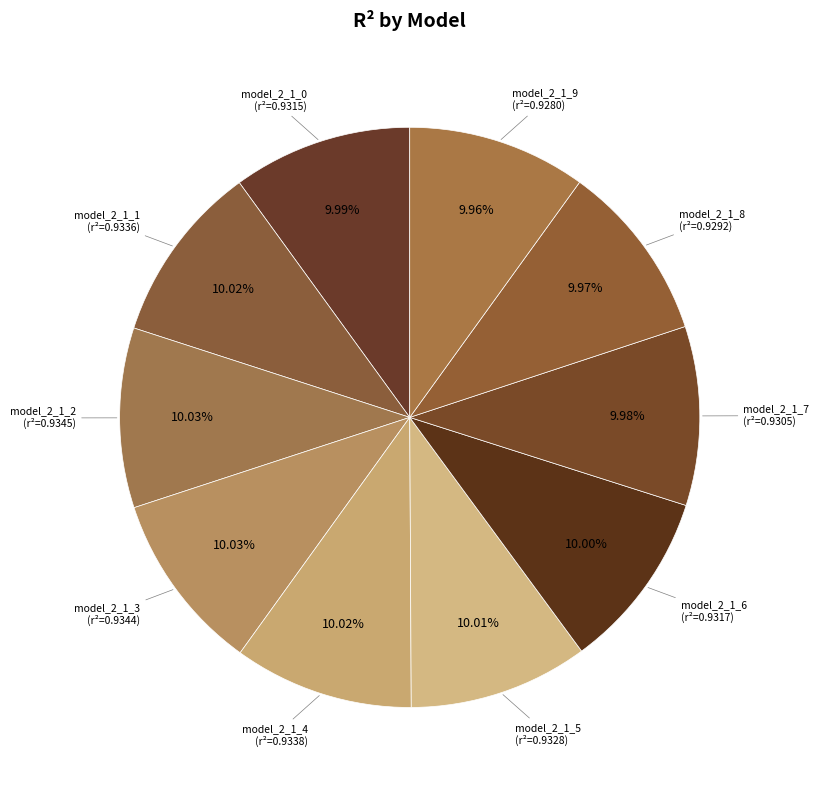

What percentage is the model_2_1_9 slice, to the nearest percent?

10%